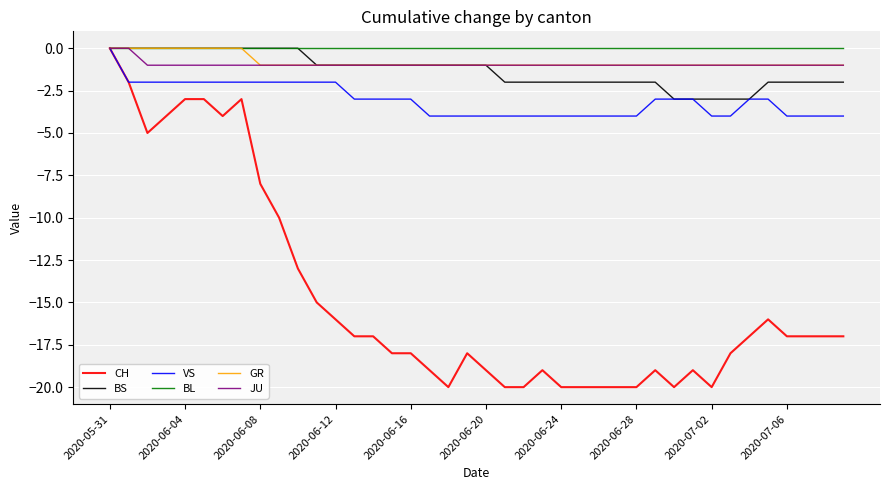

Which series has the widest spread of values?

CH